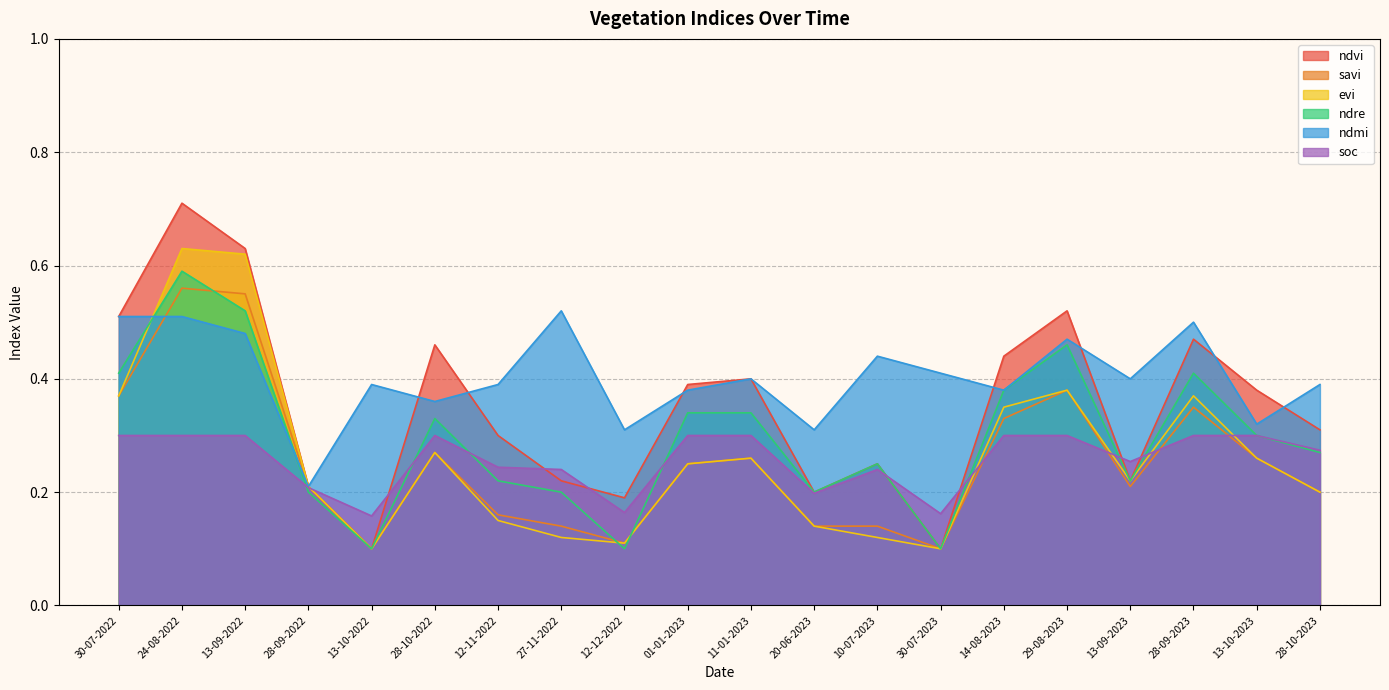

In ndre, how many points are higher than both neighbors (excluding endpoints)?

5